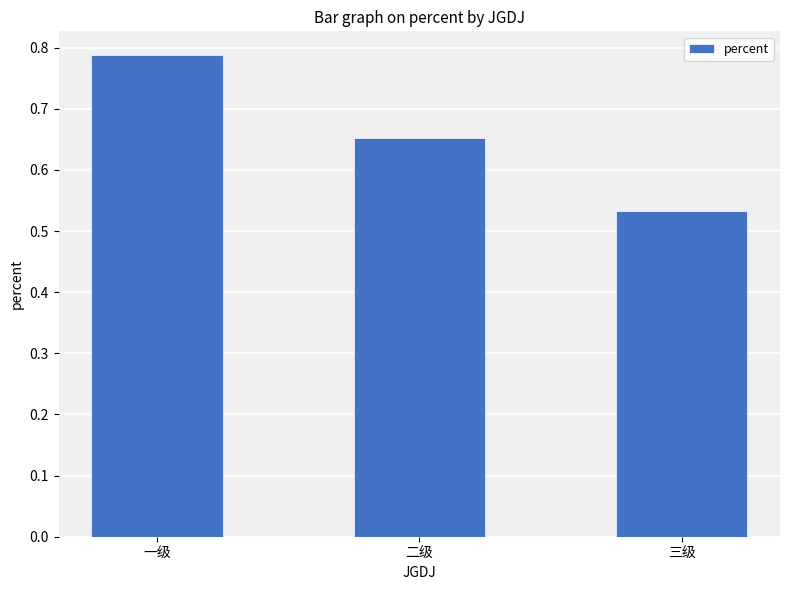

What position from the right is 一级?

3